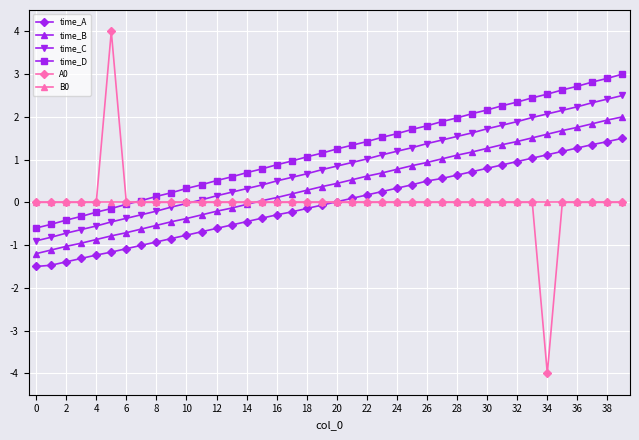

True or false: time_B and time_C cross at least once.

False